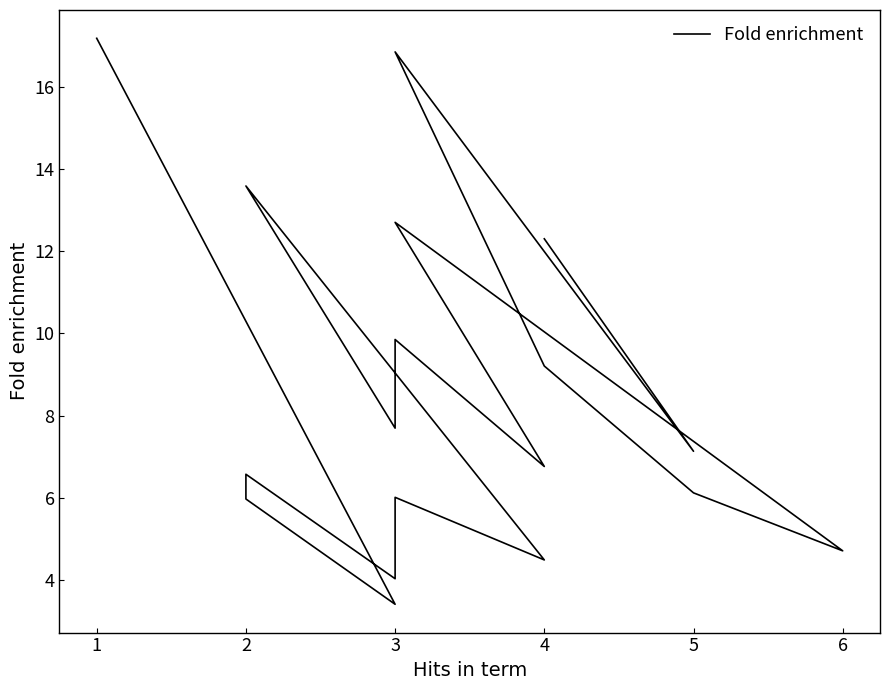

True or false: there are more than 0 points higher than both neighbors.

True